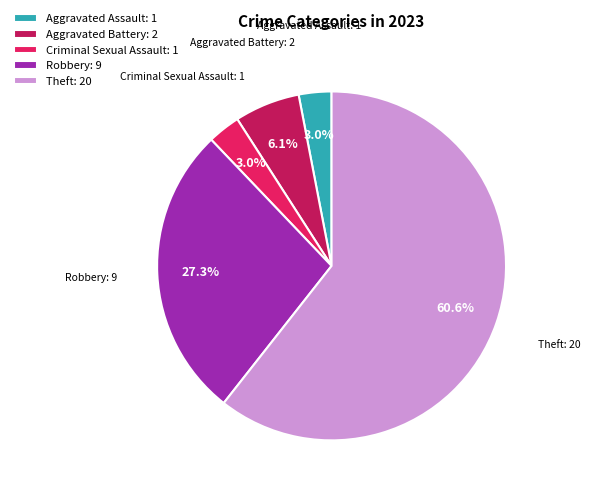

Do Theft and Aggravated Assault together represent more than half of the pie?

Yes